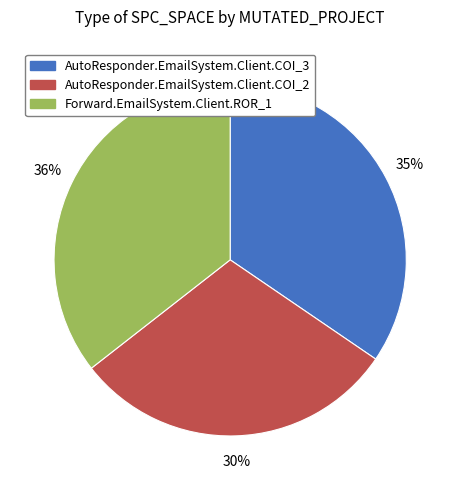

True or false: AutoResponder.EmailSystem.Client.COI_3 accounts for 35% of the total.

True